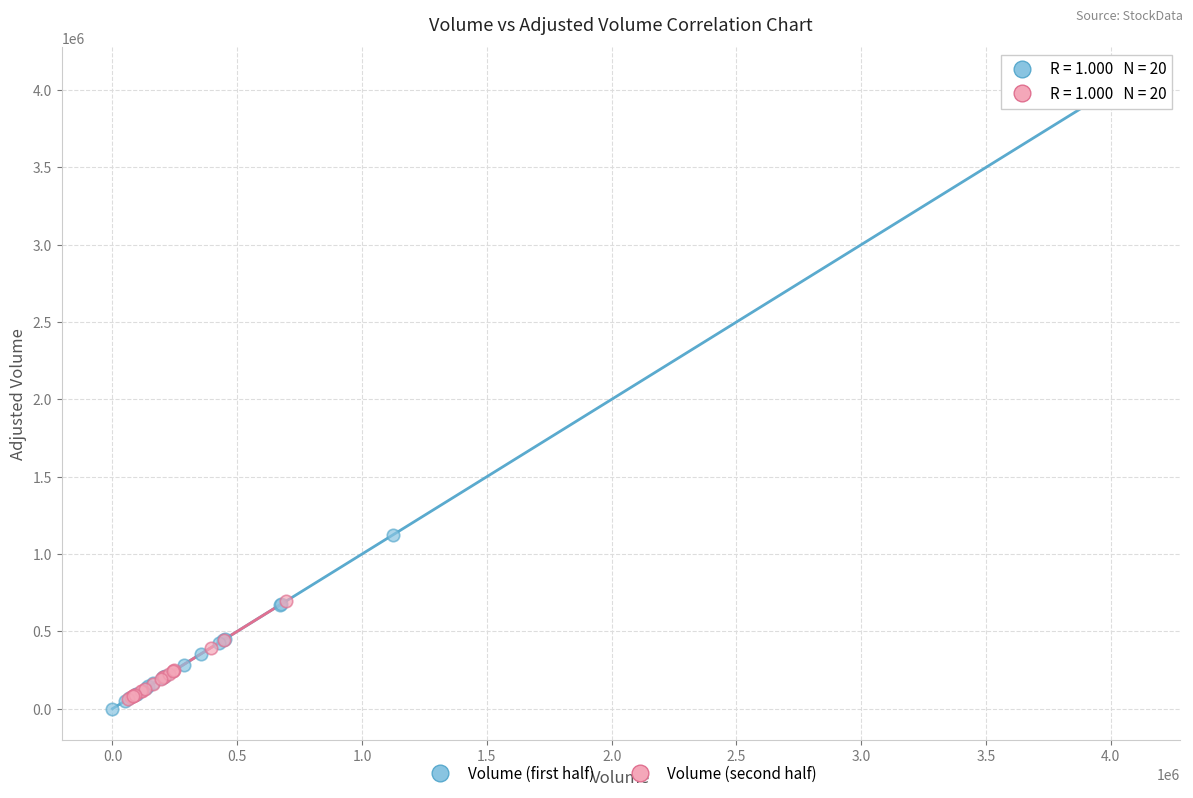

Which series has the largest Y range (max minus min)?

Volume (first half)